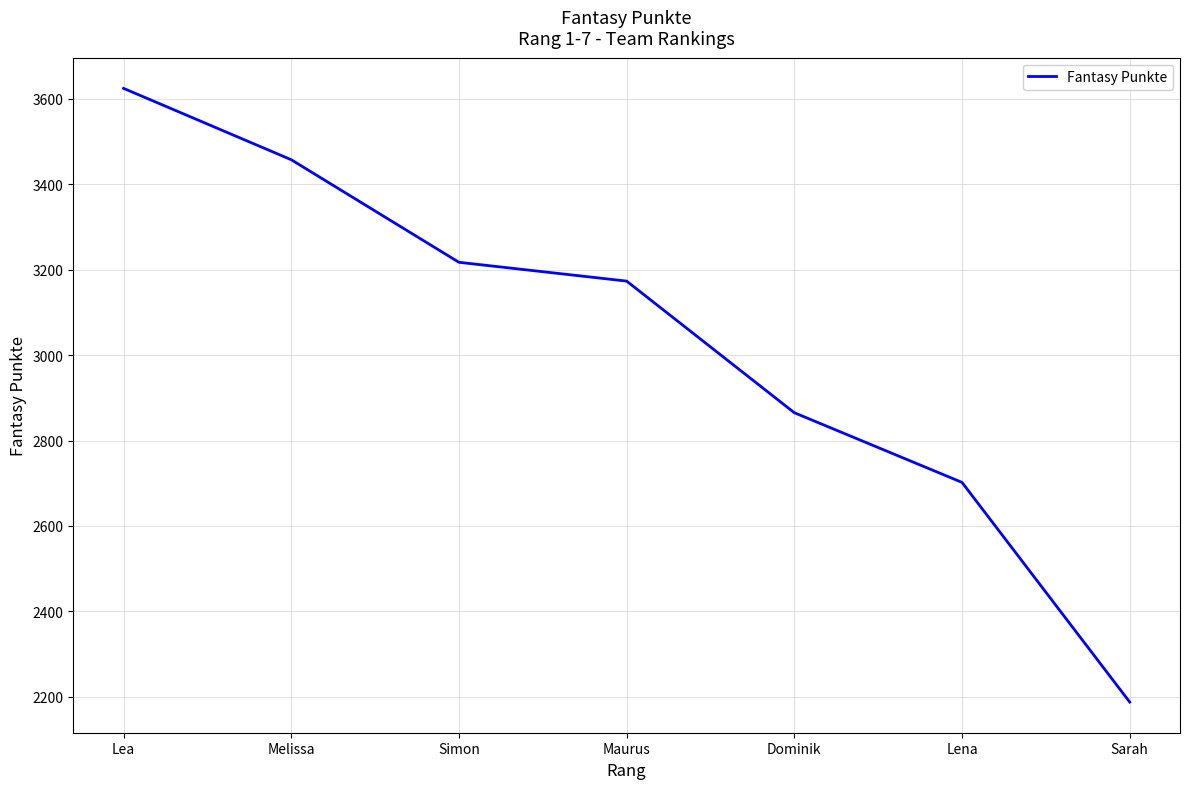

What is the greatest value displayed?

3624